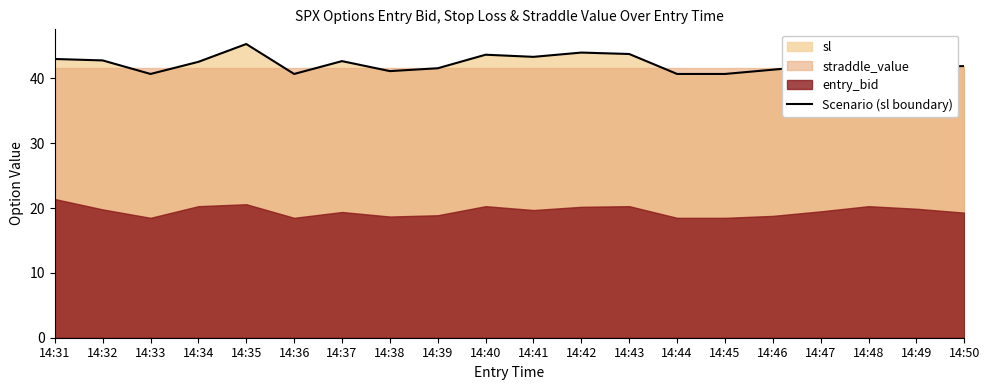

What is the change in value from 14:34 to 14:37?

+0.1